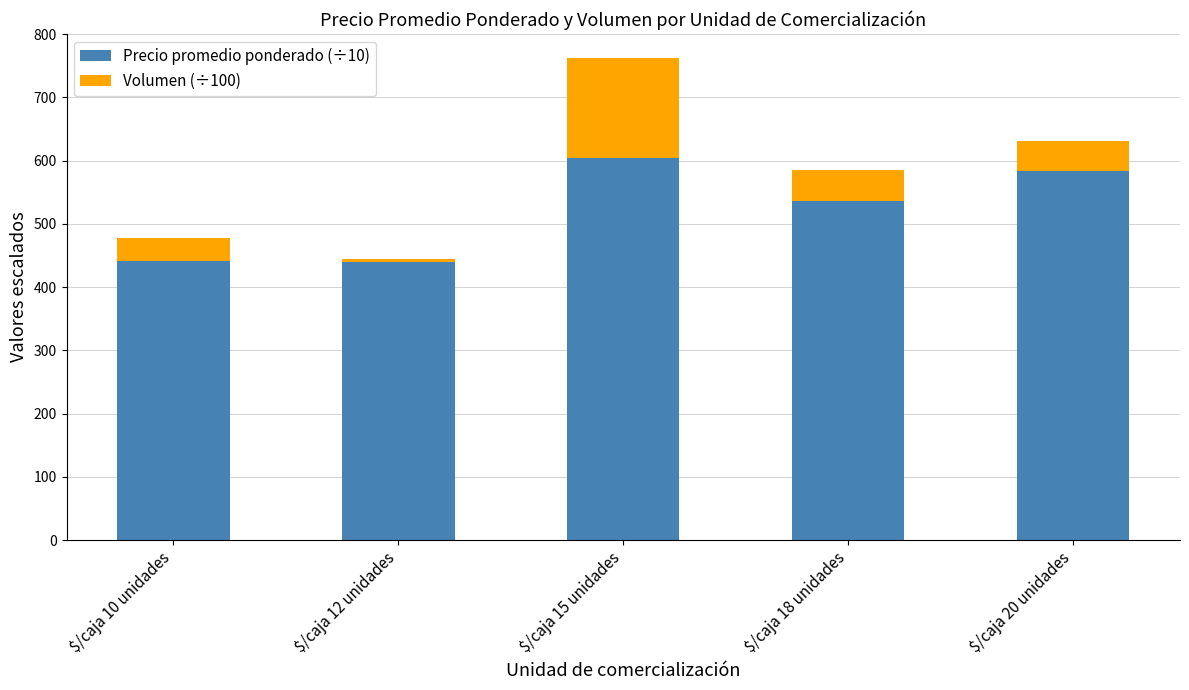

Which category has the highest value in the Precio promedio ponderado (÷10) series?

$/caja 15 unidades